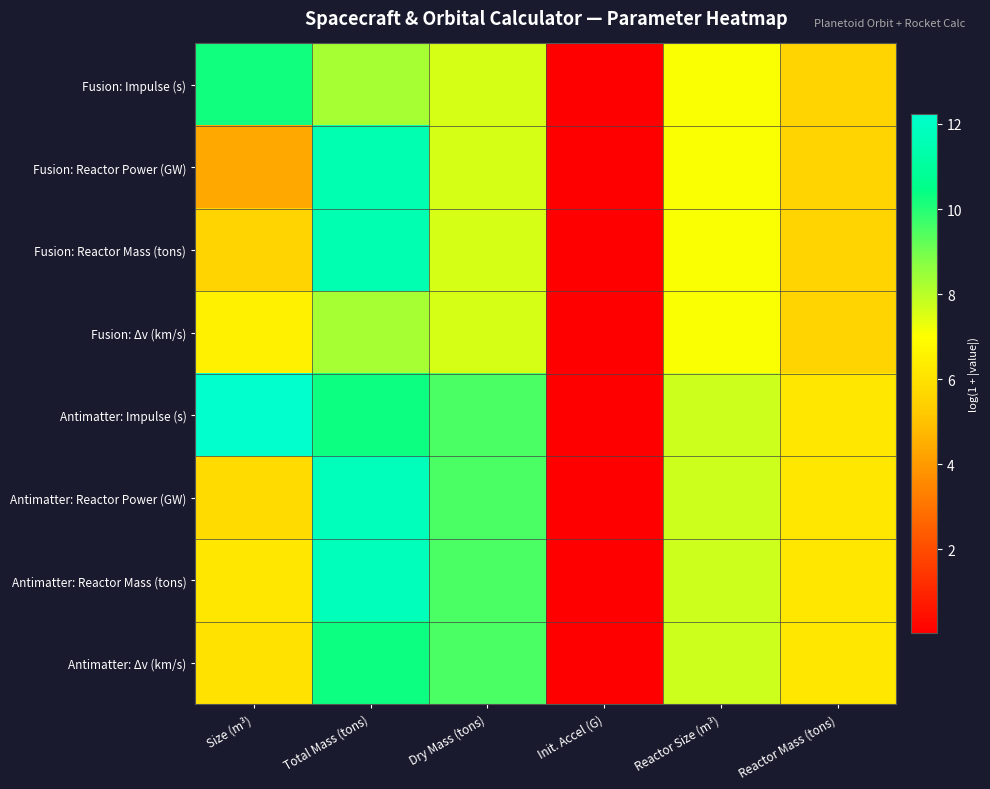

What is the difference between the highest and lowest values at Size (m³)?

7.8